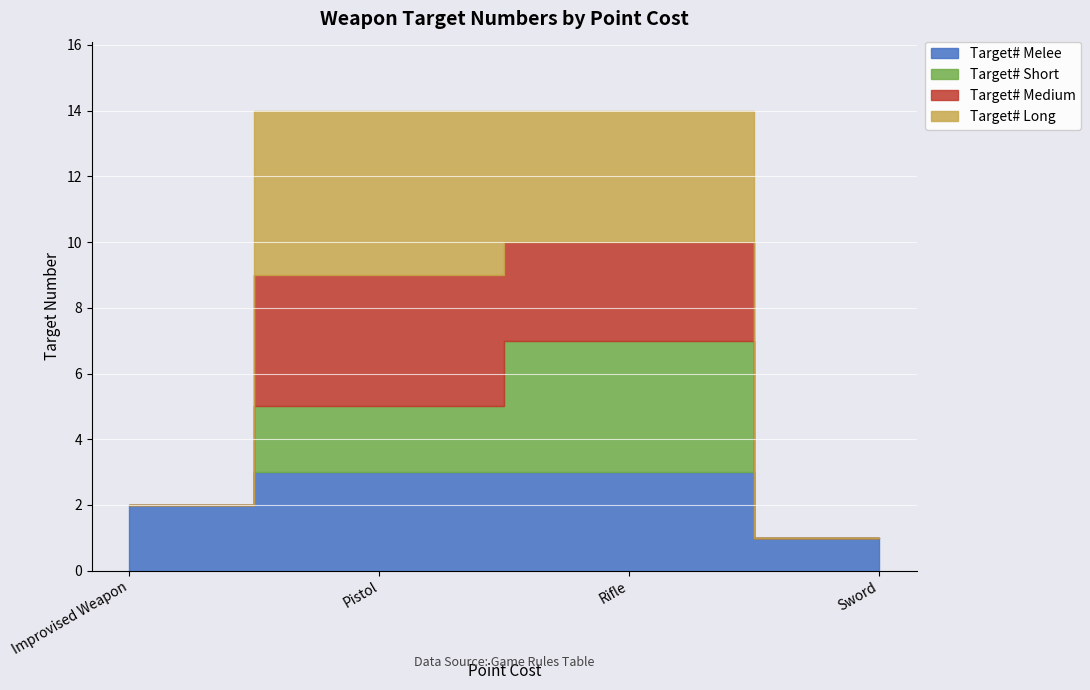

True or false: TargetNumberMelee has more than 2 interior local peaks.

False